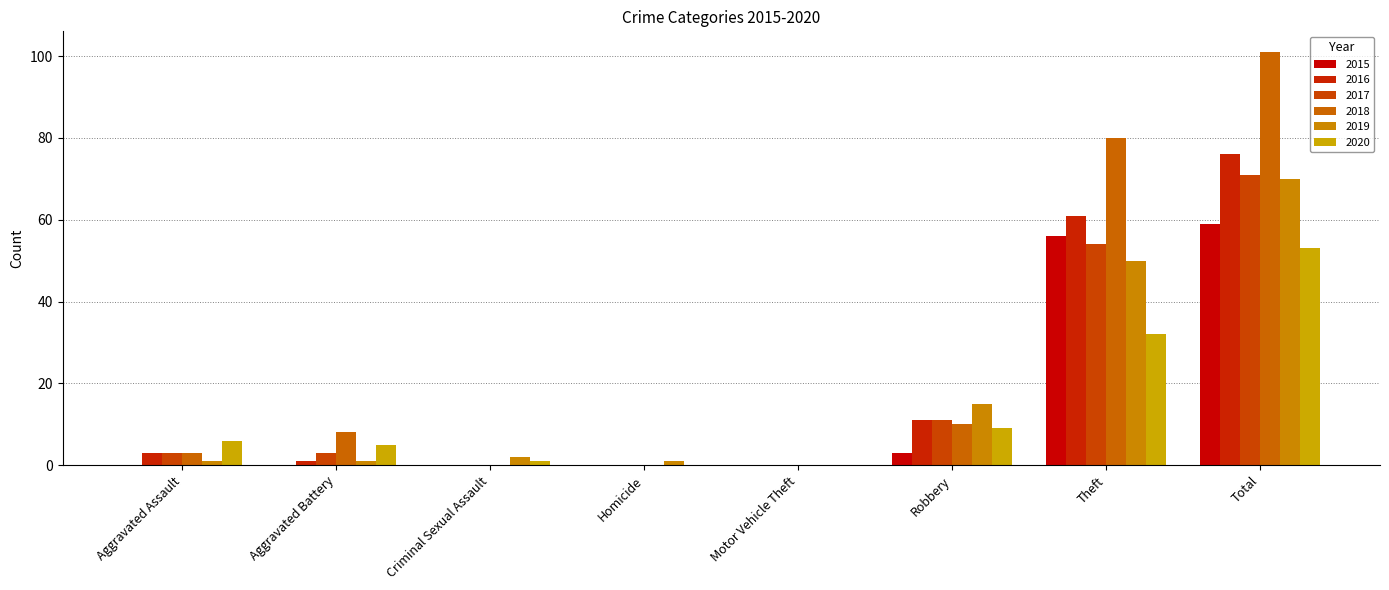

At which label does 2018 reach its peak?

Total